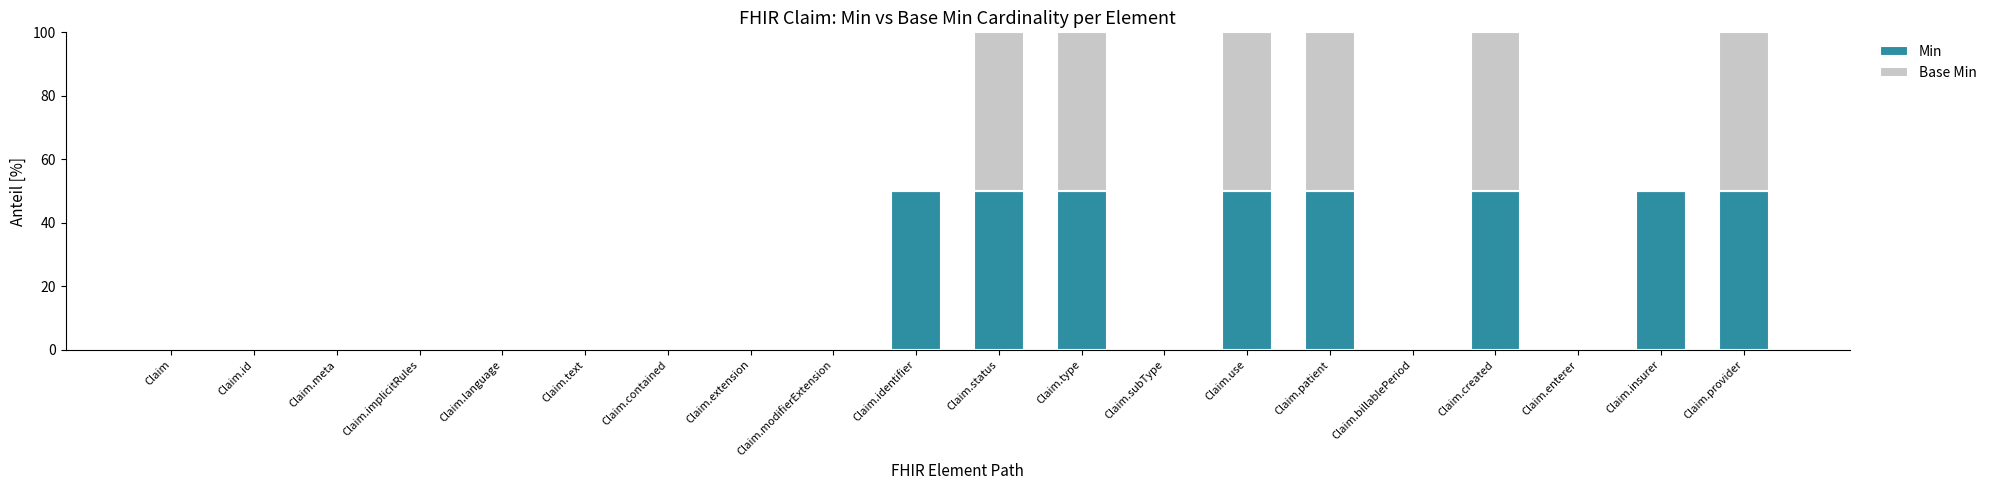

Are the bars grouped side by side (vs. stacked)?

No